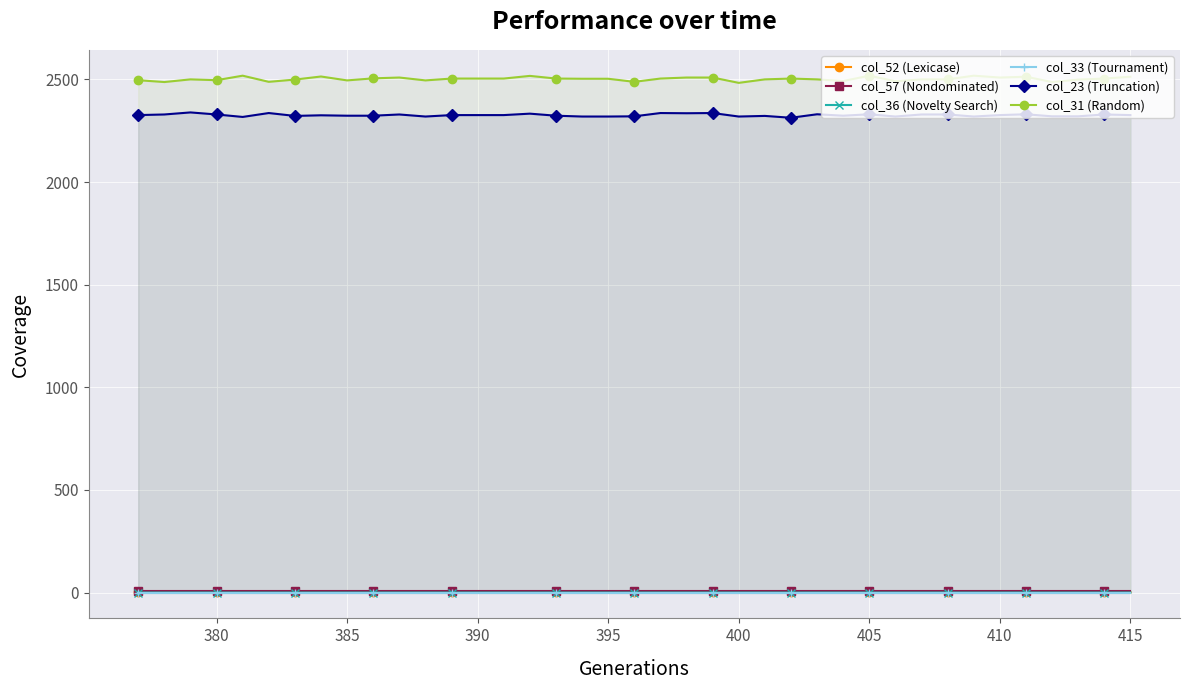

Which series has the widest spread of values?

col_31 (Random)